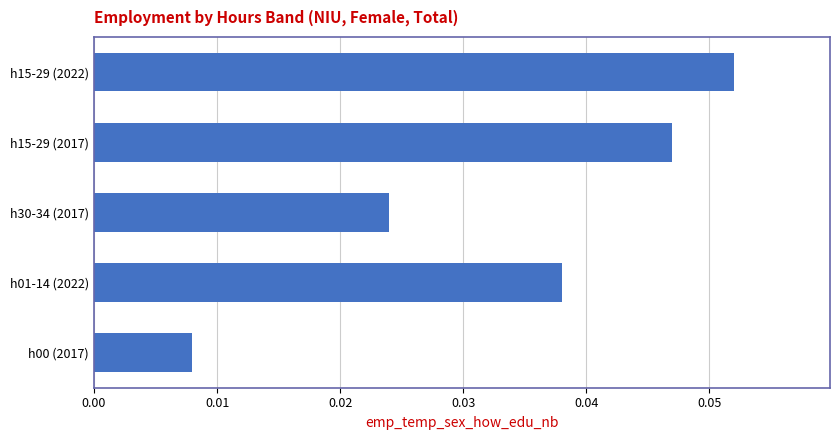

Is it true that the value at h15-29 (2022) is 0.0?

False